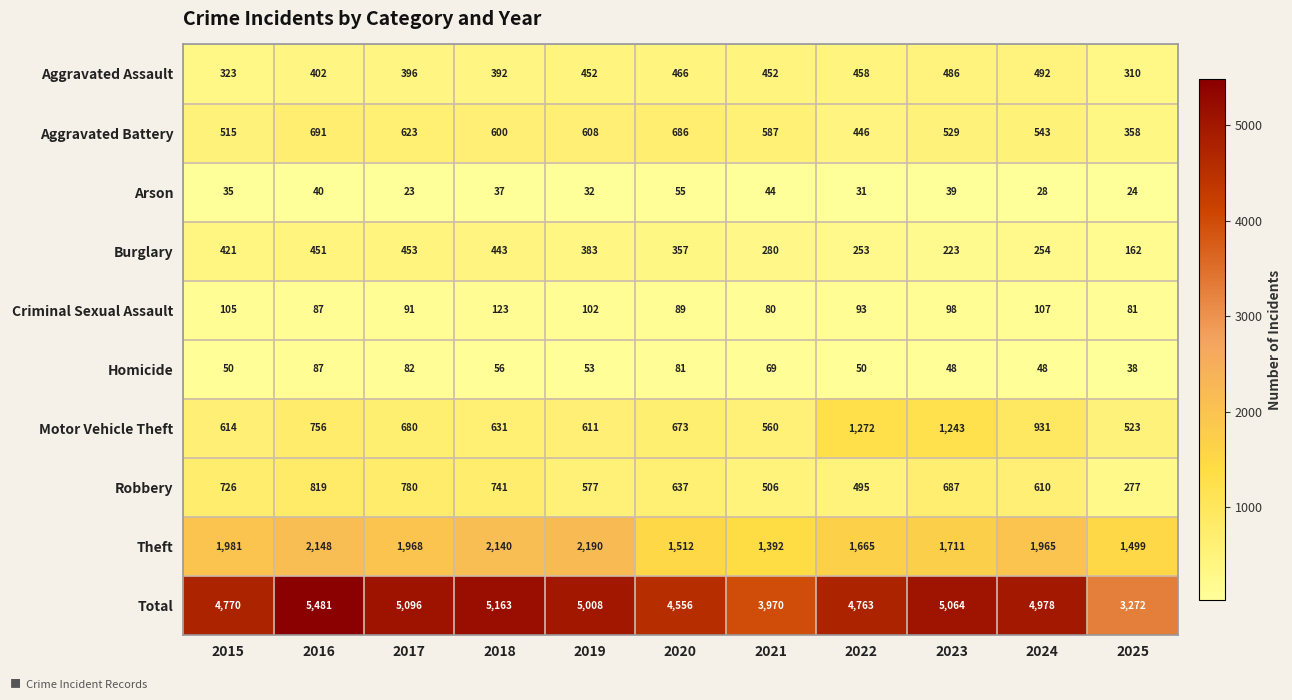

List the series in order of their peak value, lowest first.

Arson, Homicide, Criminal Sexual Assault, Burglary, Aggravated Assault, Aggravated Battery, Robbery, Motor Vehicle Theft, Theft, Total